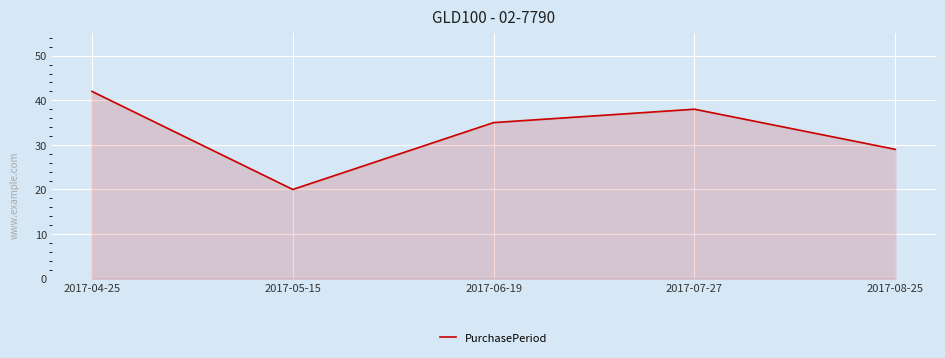

Does the chart display data point markers on the line(s)?

No